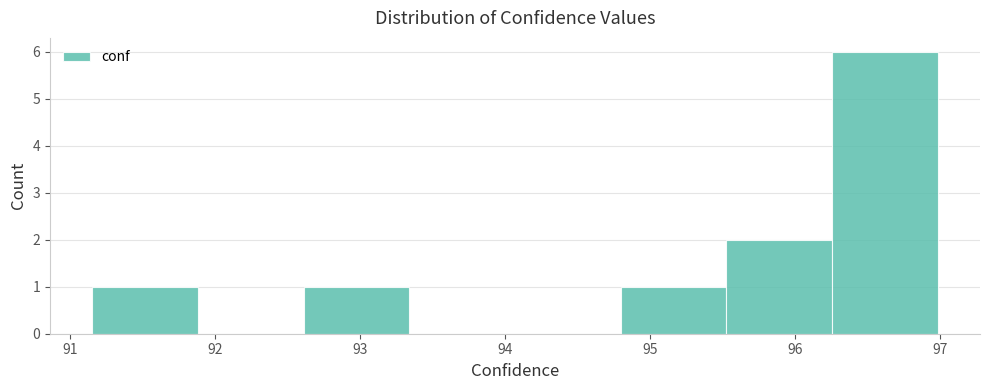

Which range on the x-axis has the tallest bar?

96.3 to 97.0